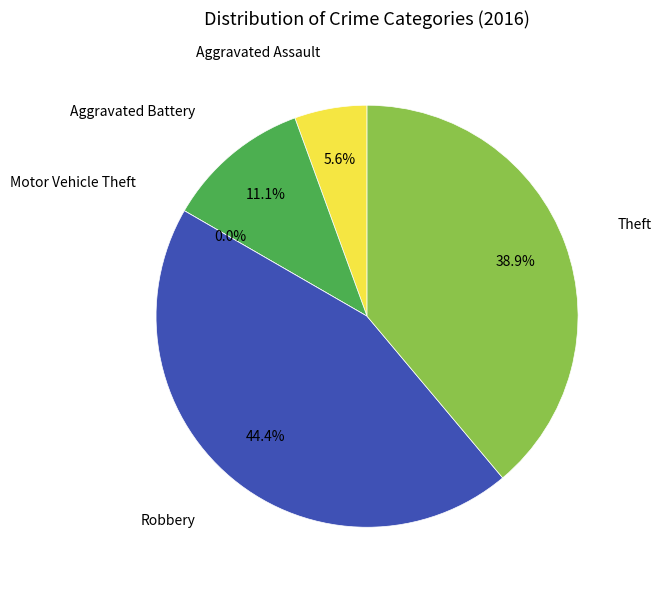

Is it true that Robbery is 56% of the pie?

False